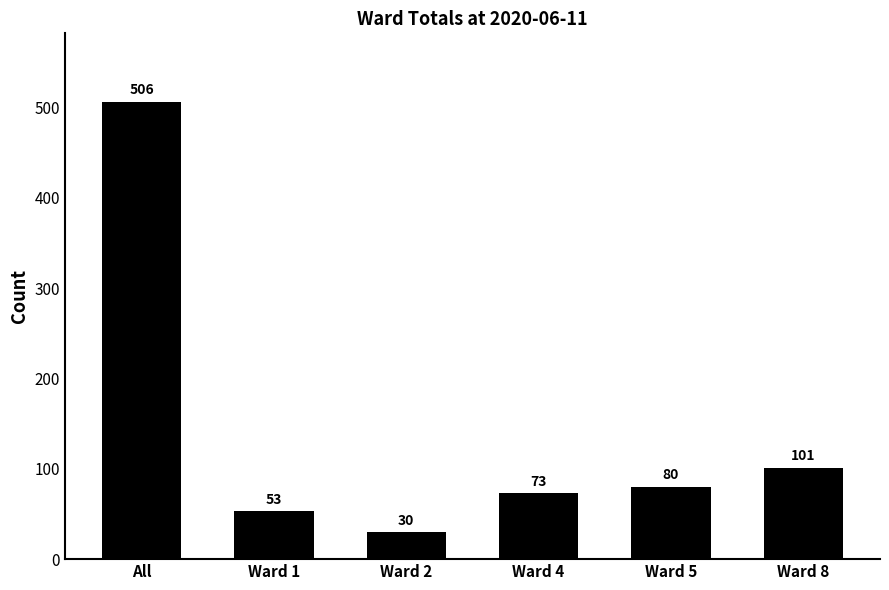

List the labels in order of value, smallest first.

Ward 2, Ward 1, Ward 4, Ward 5, Ward 8, All